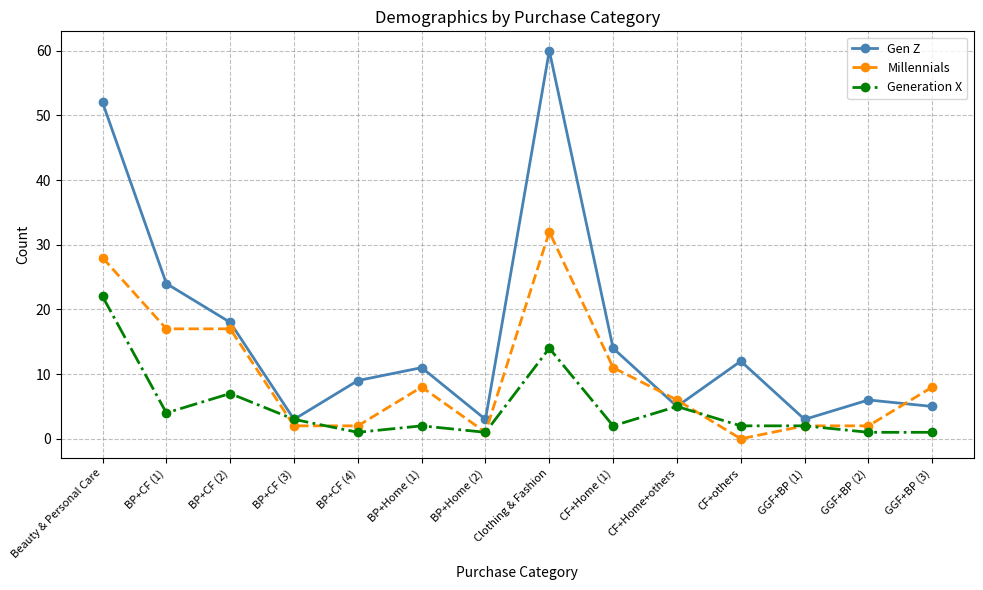

List the series in order of their peak value, highest first.

Gen Z, Millennials, Generation X